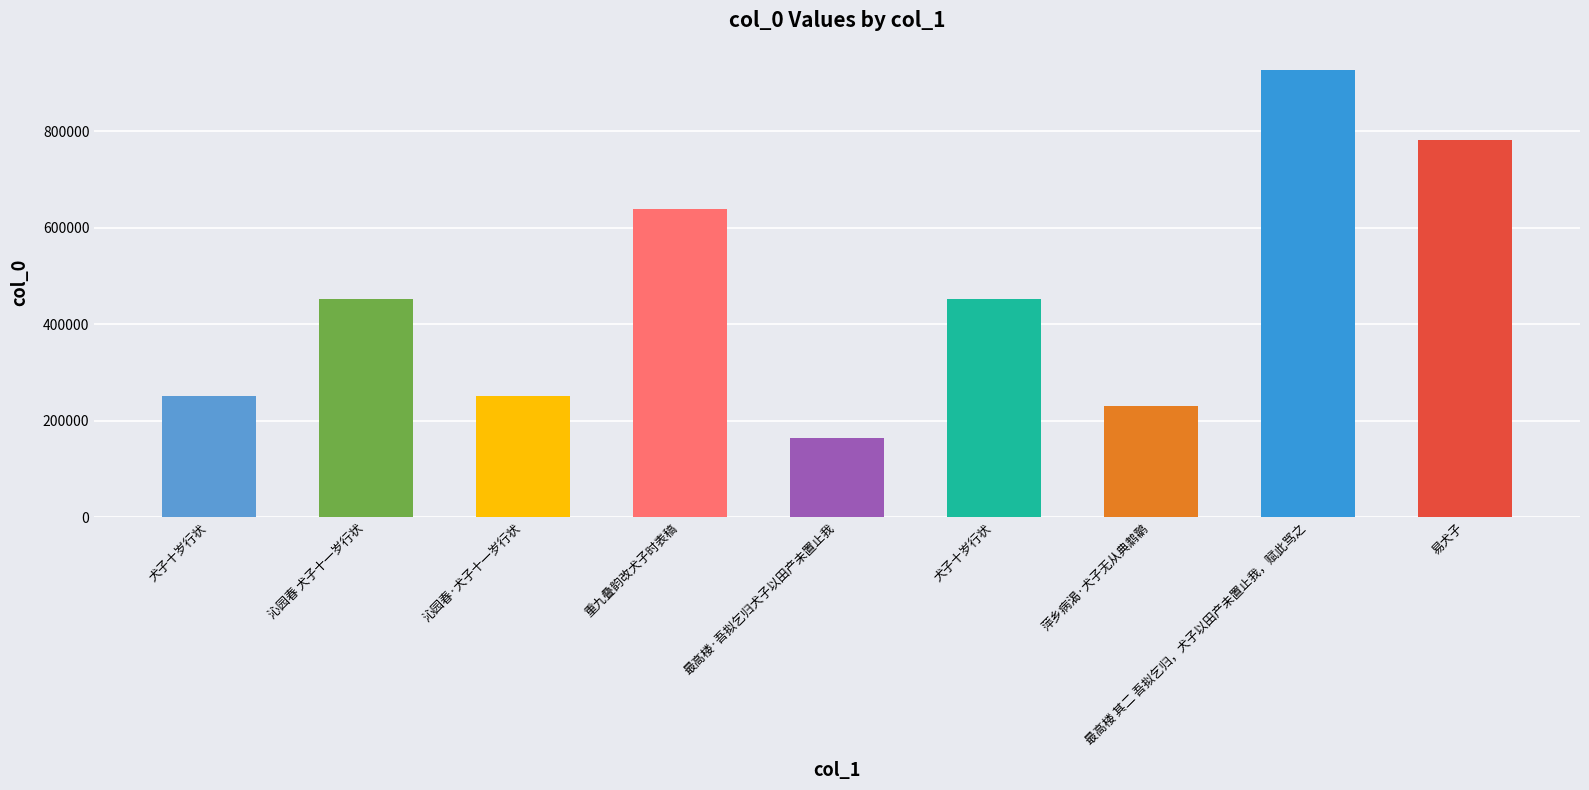

At which category does the chart reach its minimum across all series?

最高楼·吾拟乞归犬子以田产未置止我